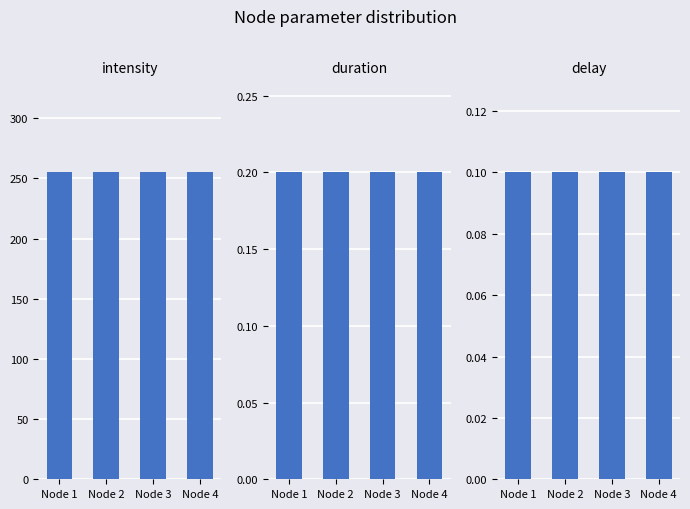

What is the value of the delay bar at the 1st from the left?

0.1